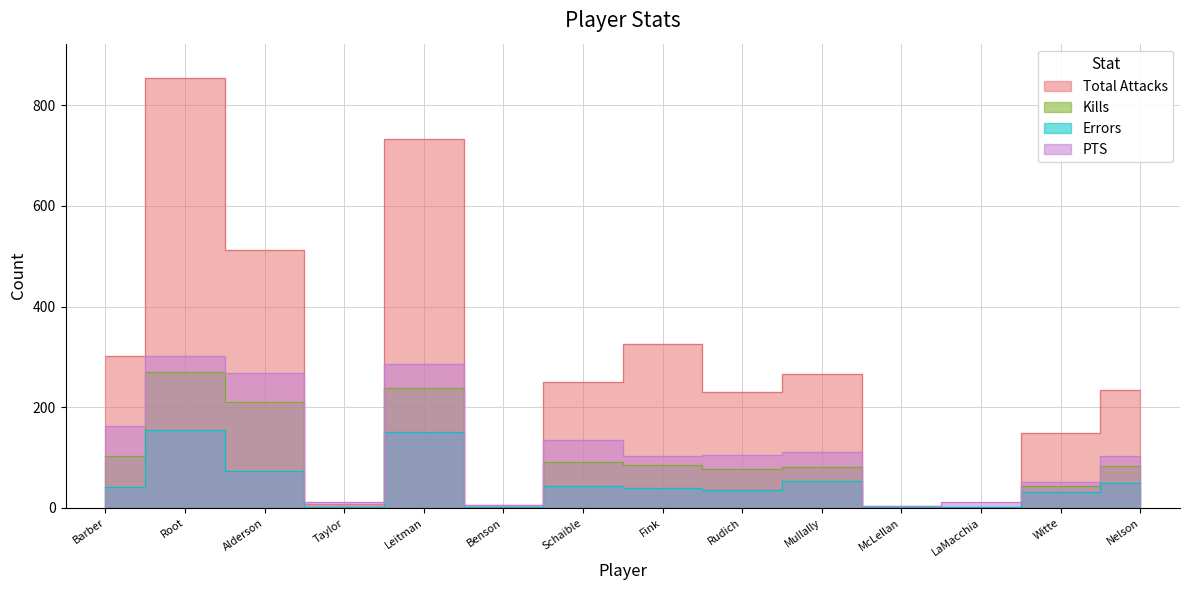

What is the total value across all series at LaMacchia?

14.0